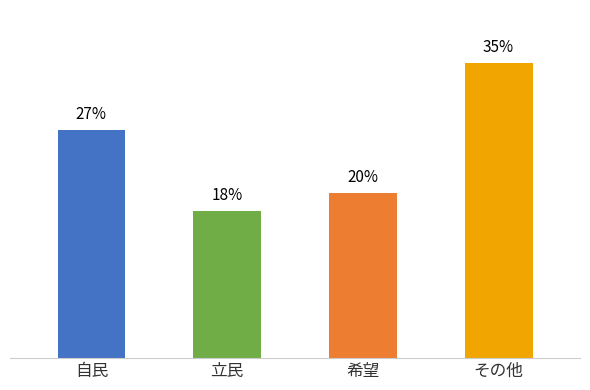

Are the bars horizontal?

No